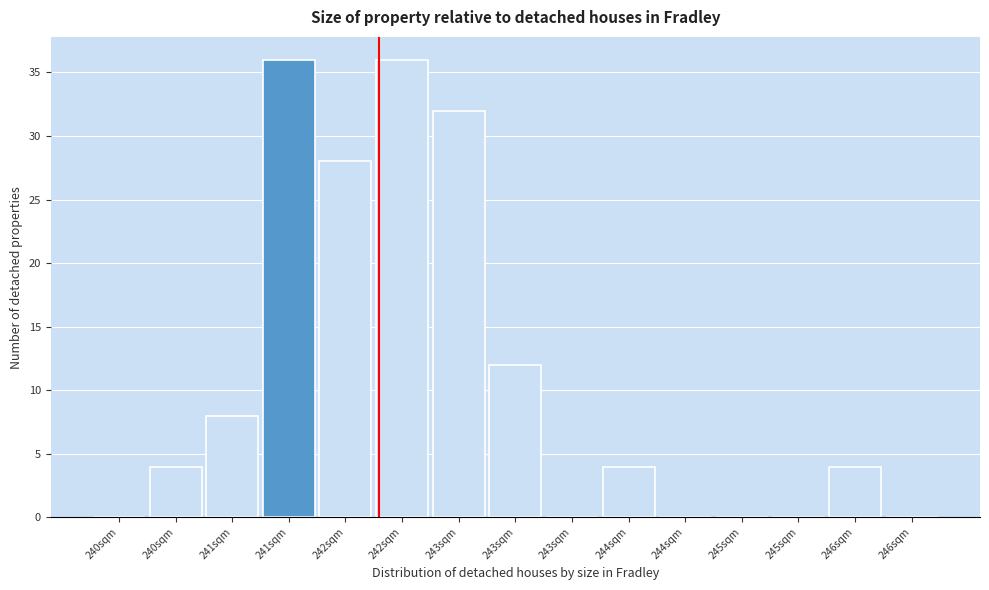

How many data points does each series have?

15